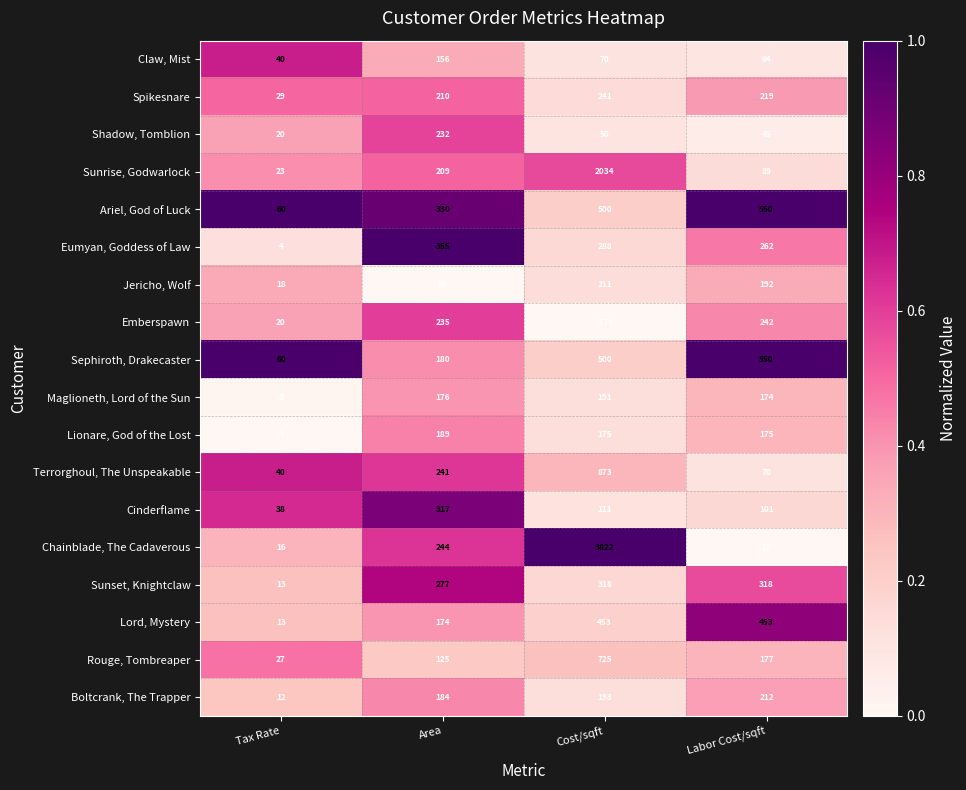

What is the approximate value of Boltcrank, The Trapper at Tax Rate, to the nearest 10?

10